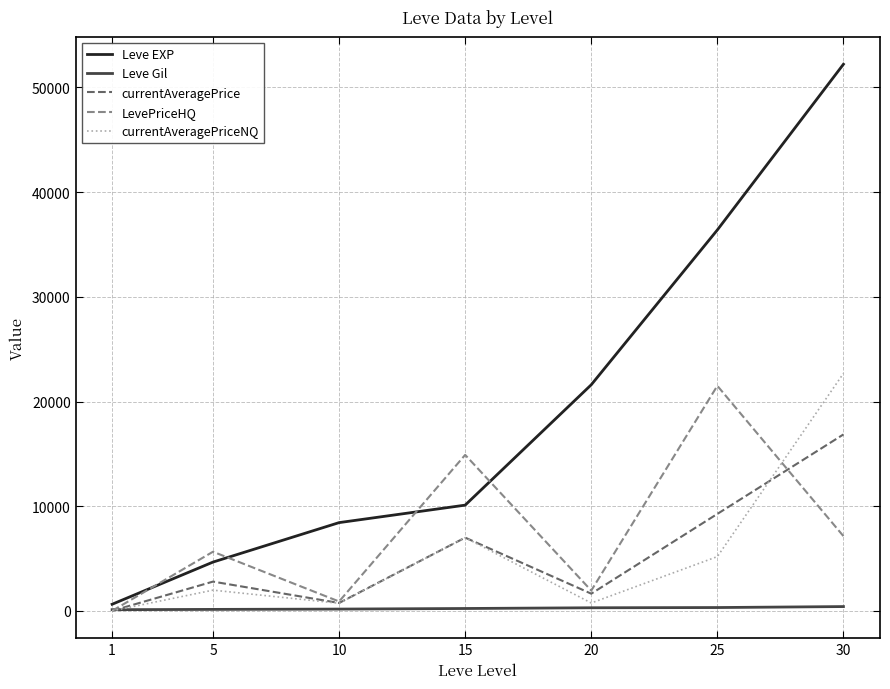

Is it true that LevePriceHQ equals 895 at 10?

True